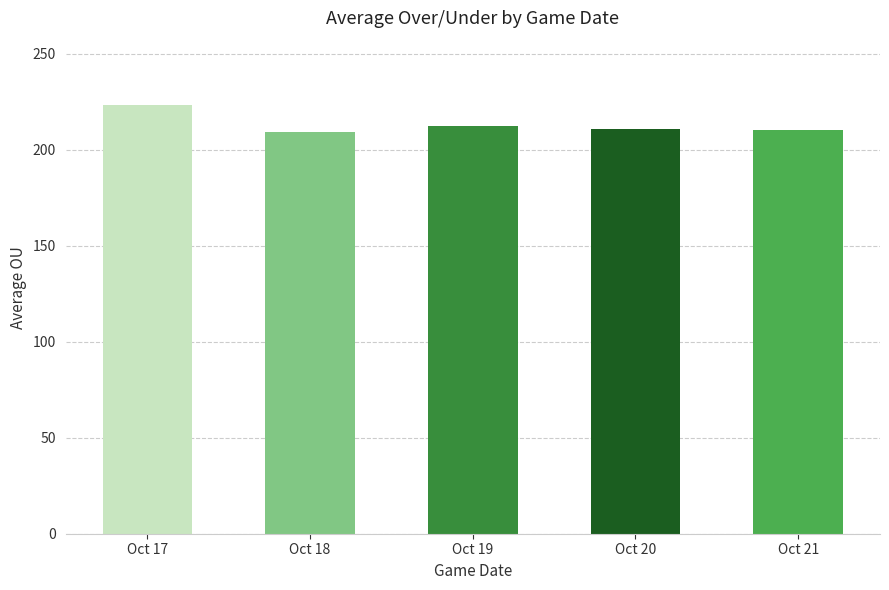

What is the value of the 4th bar from the left?

210.9